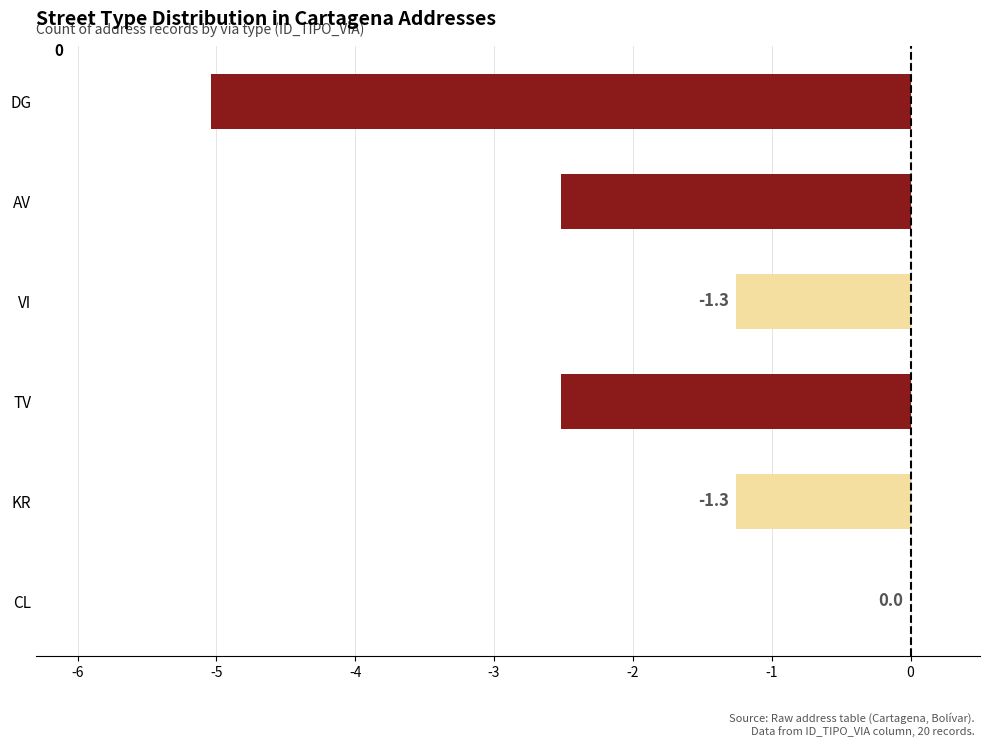

Reading bottom to top, what are all the values shown in this chart?

CL=0.0	KR=-1.3	TV=-2.5	VI=-1.3	AV=-2.5	DG=-5.0